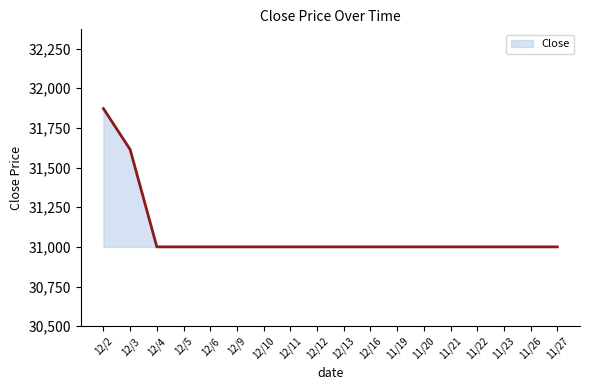

What is the smallest value displayed?

31000.0